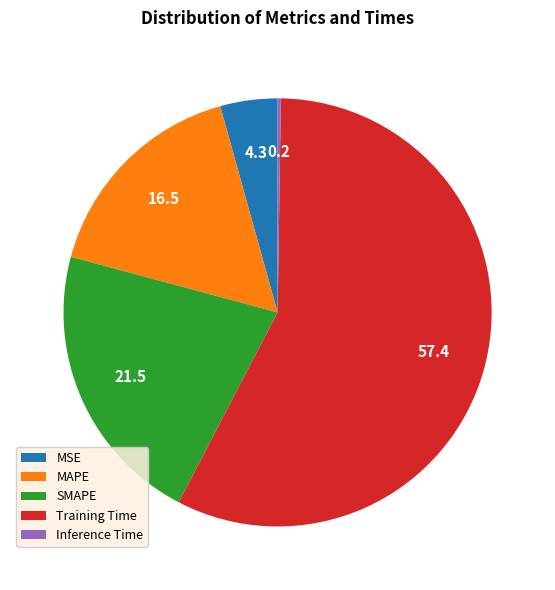

Is there any slice that represents more than half of the pie?

Yes